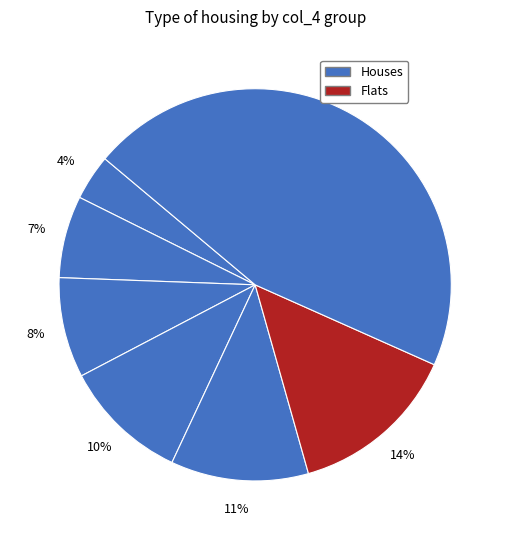

How many segments does this pie chart have?

7